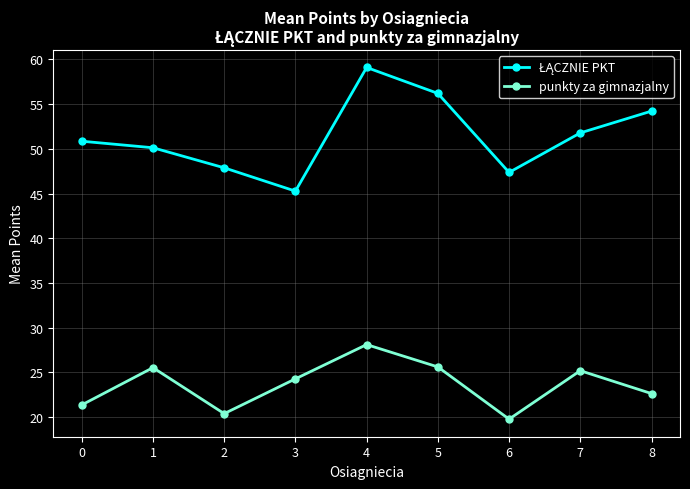

True or false: punkty za gimnazjalny has a value of 25.5 at 1.

True